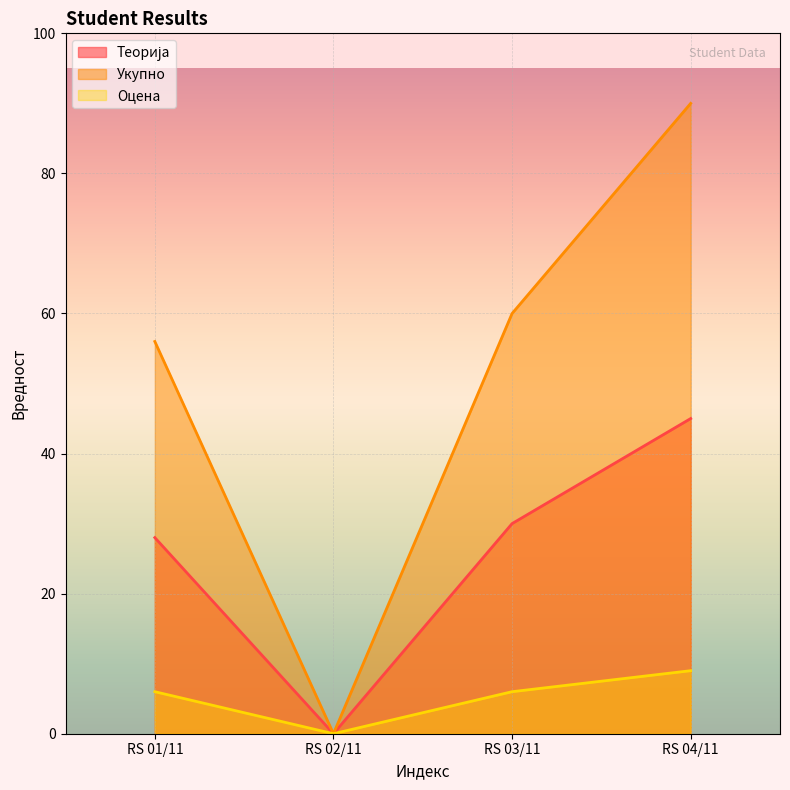

True or false: Оцена and Теорија intersect in this chart.

False